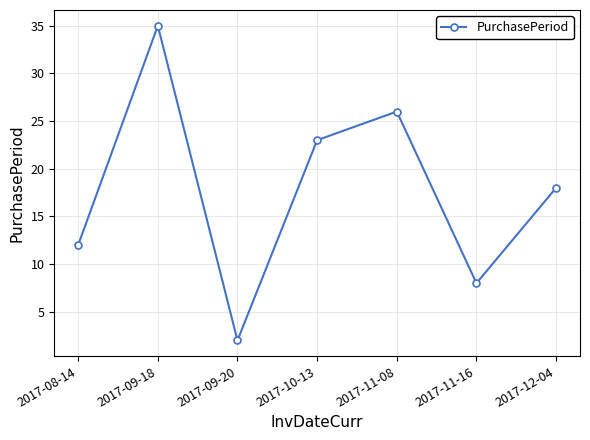

What is the greatest value displayed?

35